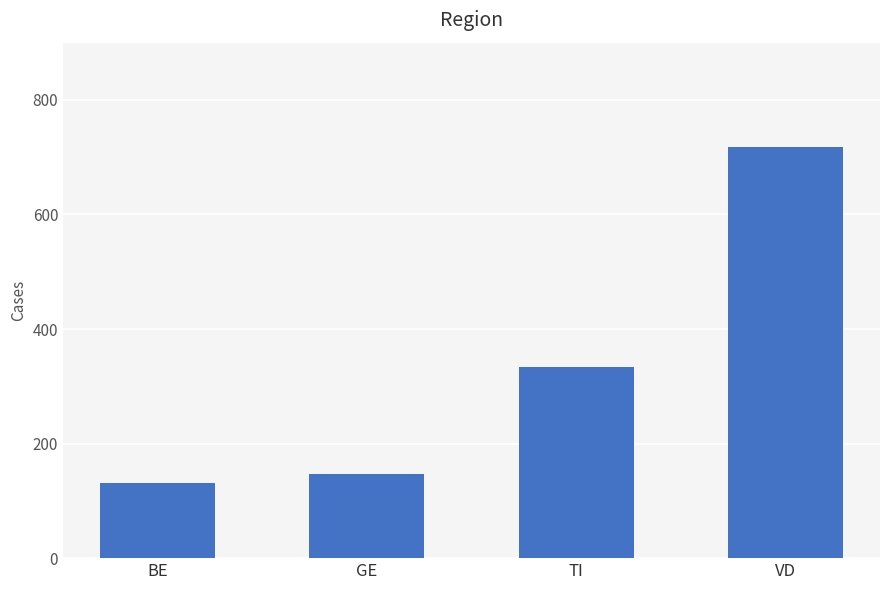

List the labels in order of value, smallest first.

BE, GE, TI, VD